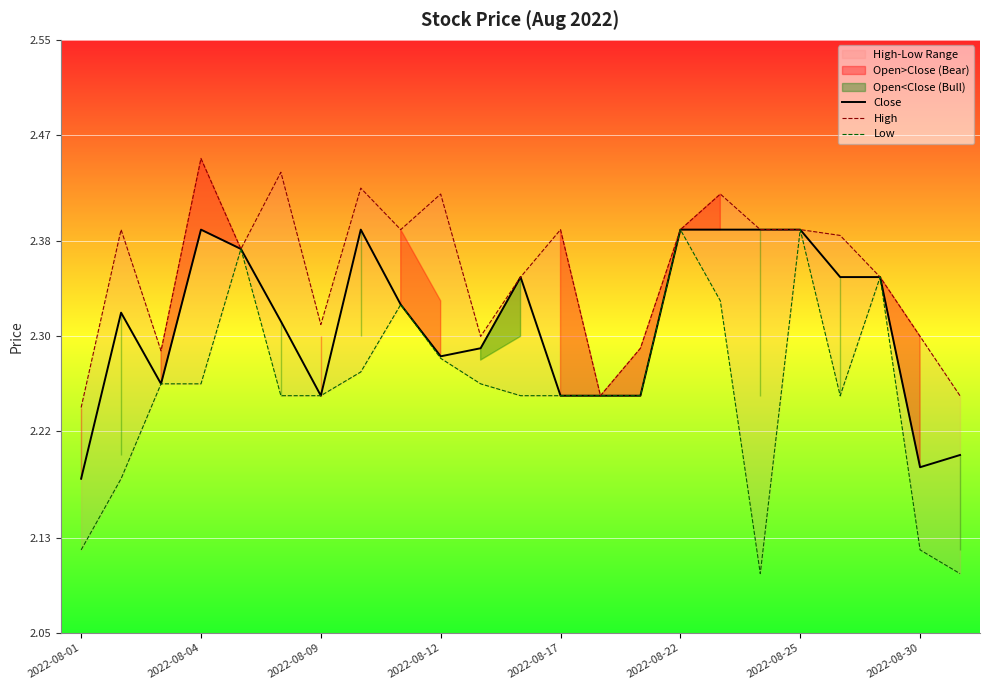

List the series in order of their overall mean, lowest first.

Low, Close, High